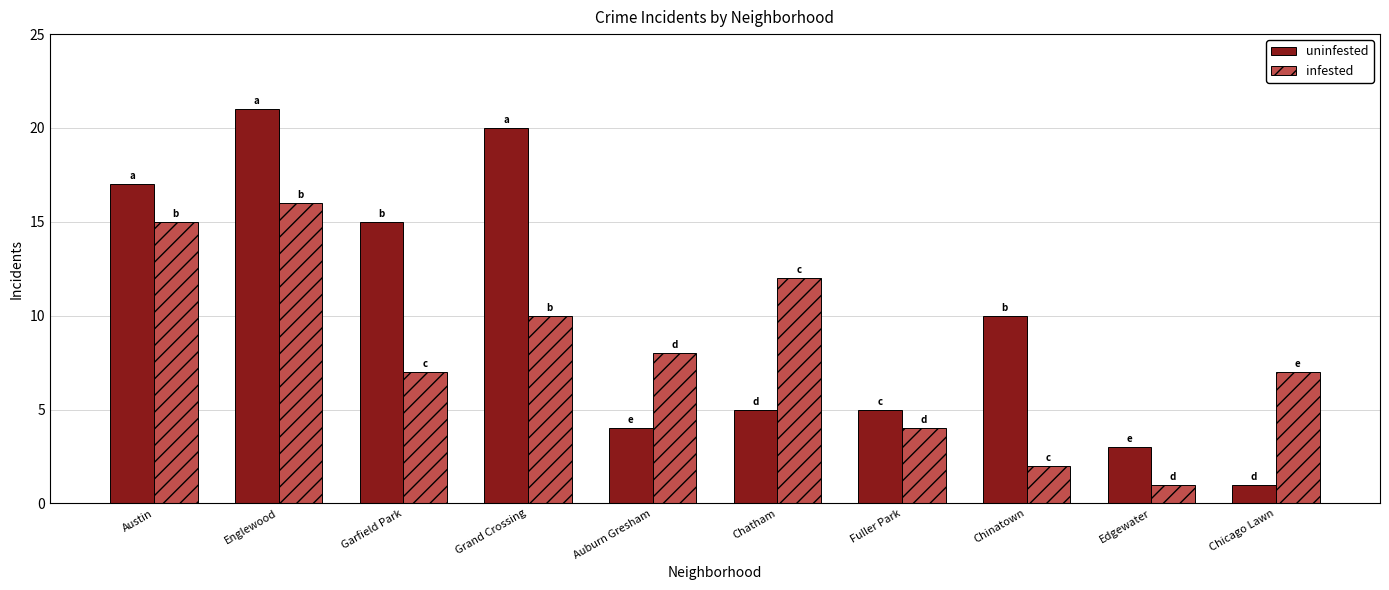

At which label does infested reach its minimum?

Edgewater